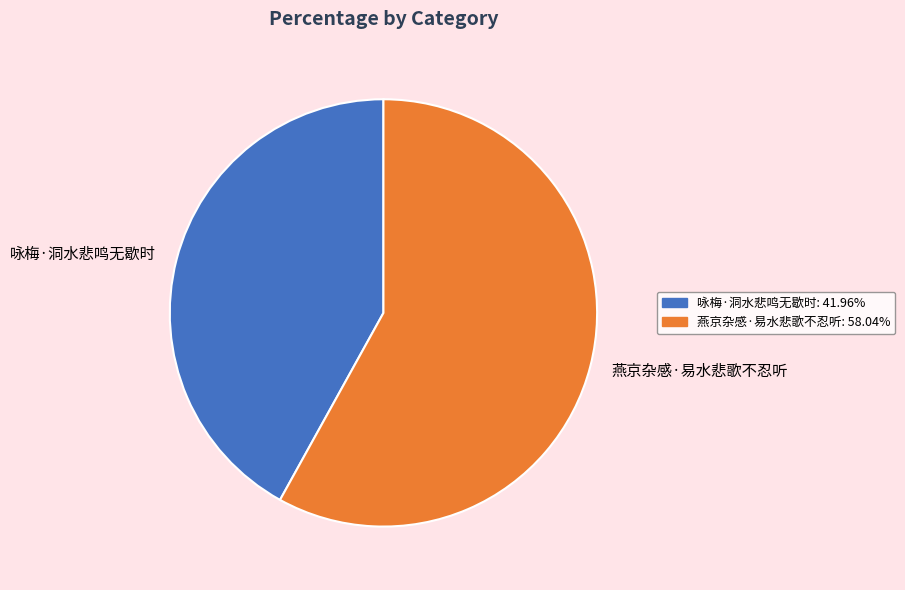

Which category has the biggest portion of the pie?

燕京杂感·易水悲歌不忍听